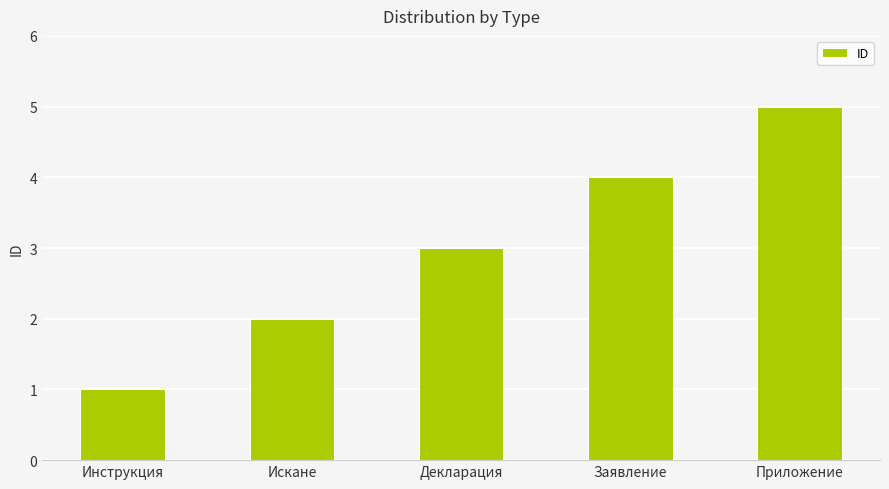

Which category has the lowest value across all series?

Инструкция